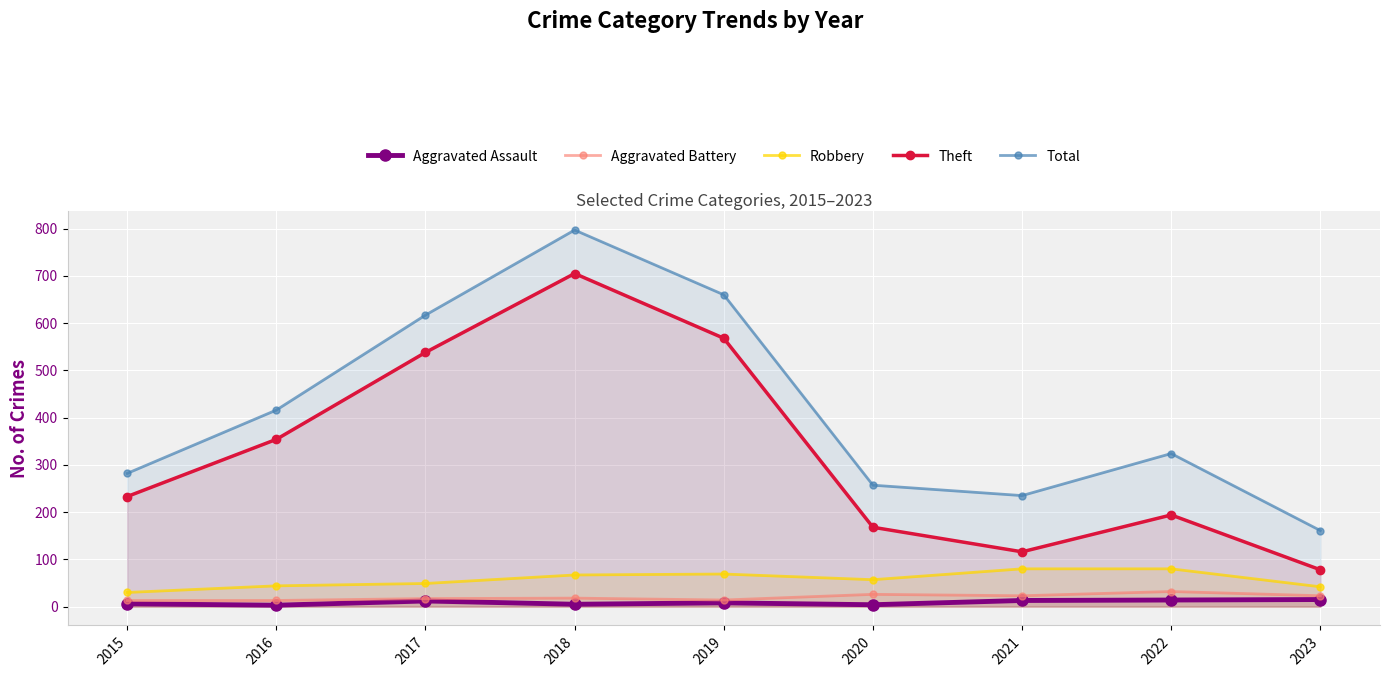

What is the average value of the Theft series?

328